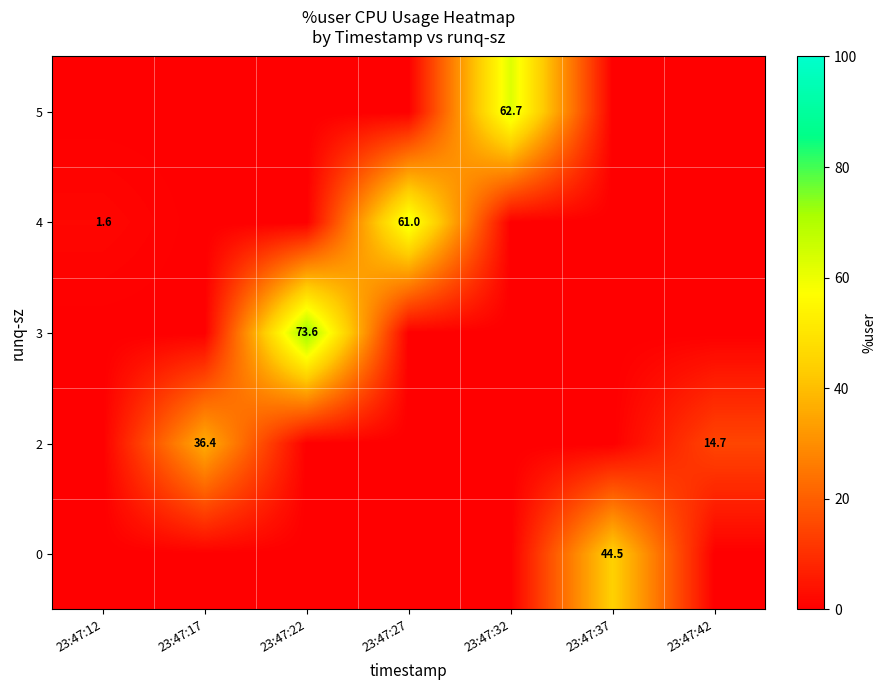

Reading left to right, transcribe all the data shown in this chart.

row_0: 0.0	0.0	0.0	0.0	0.0	44.5	0.0
row_1: 0.0	36.4	0.0	0.0	0.0	0.0	14.7
row_2: 0.0	0.0	73.6	0.0	0.0	0.0	0.0
row_3: 1.6	0.0	0.0	61.0	0.0	0.0	0.0
row_4: 0.0	0.0	0.0	0.0	62.7	0.0	0.0